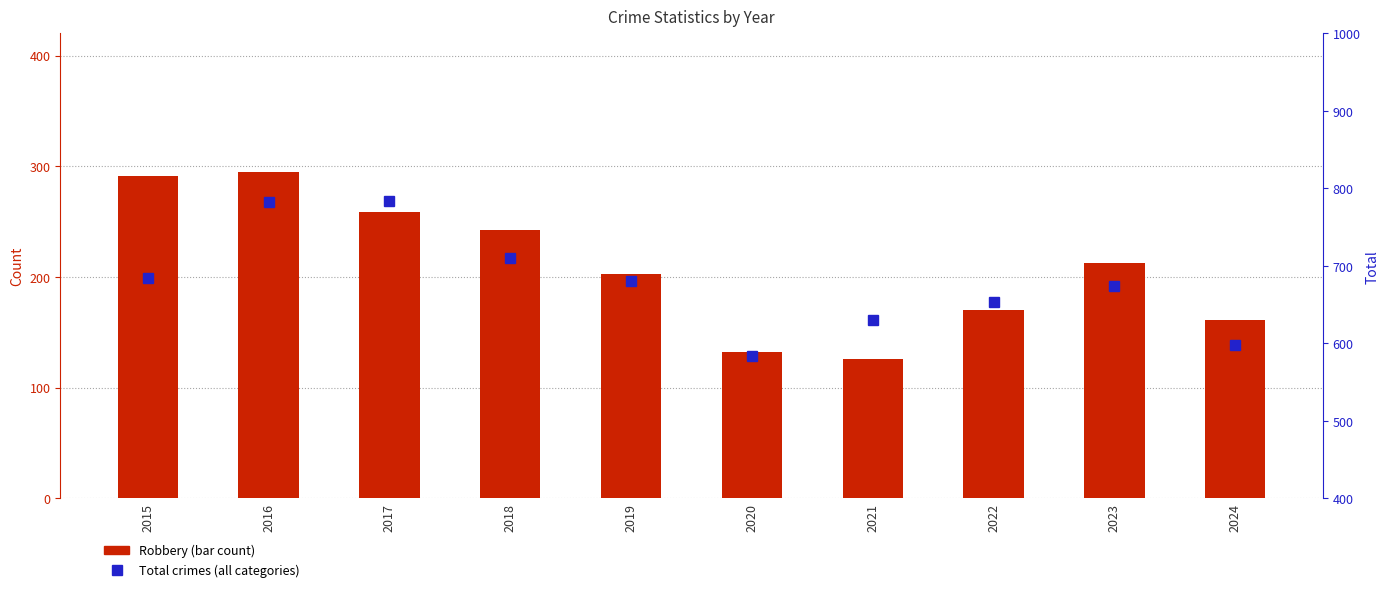

Which label corresponds to the largest value in the chart?

2017